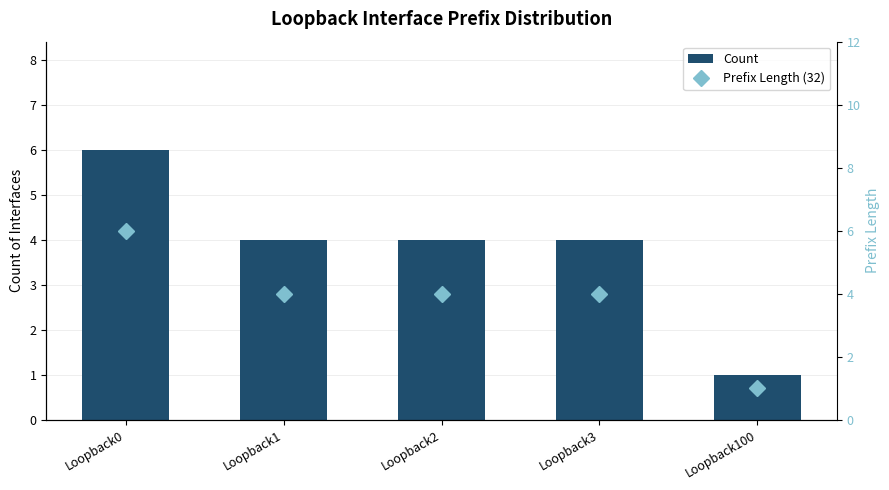

Which label corresponds to the largest value in the chart?

Loopback0